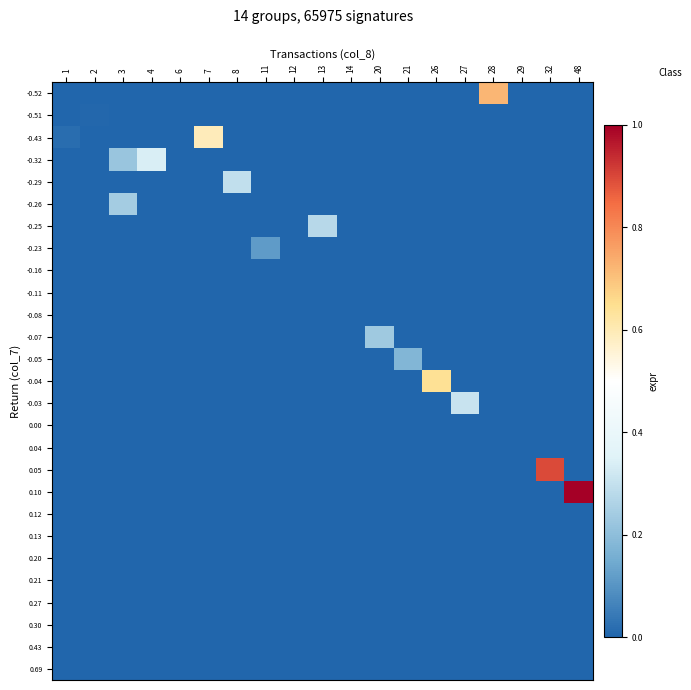

Between 2 and 1, which is larger?

2